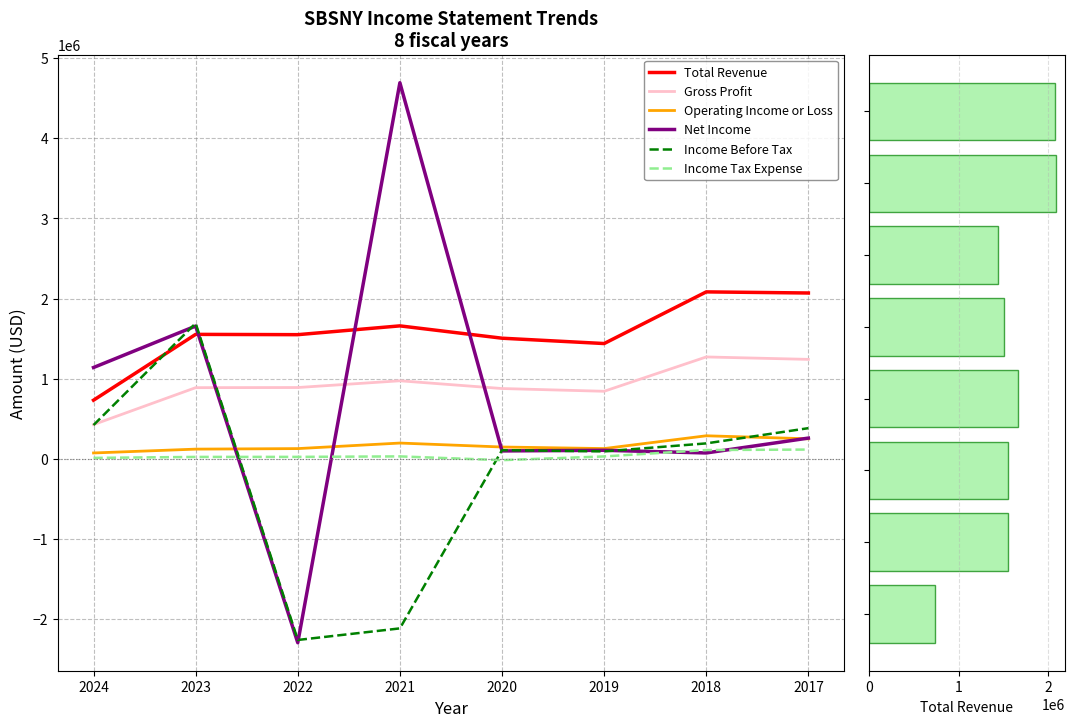

Is it true that Gross Profit equals 428400 at 2024?

True